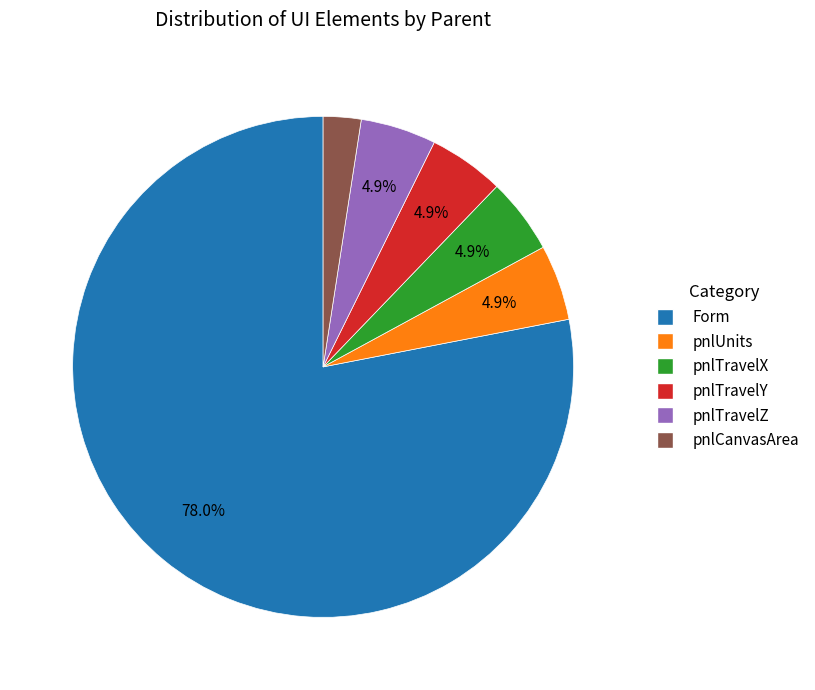

To the nearest percent, what is the difference between the pnlCanvasArea and pnlTravelX slice percentages?

2%